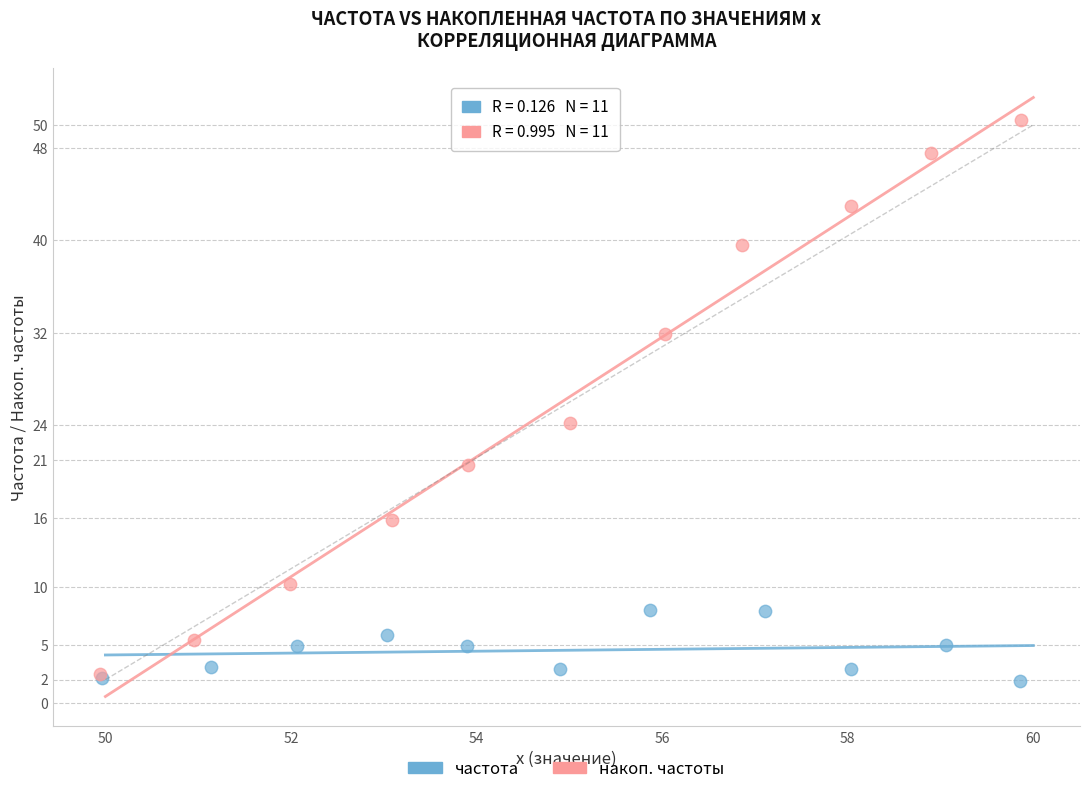

Which series reaches the maximum Y coordinate?

накоп. частоты